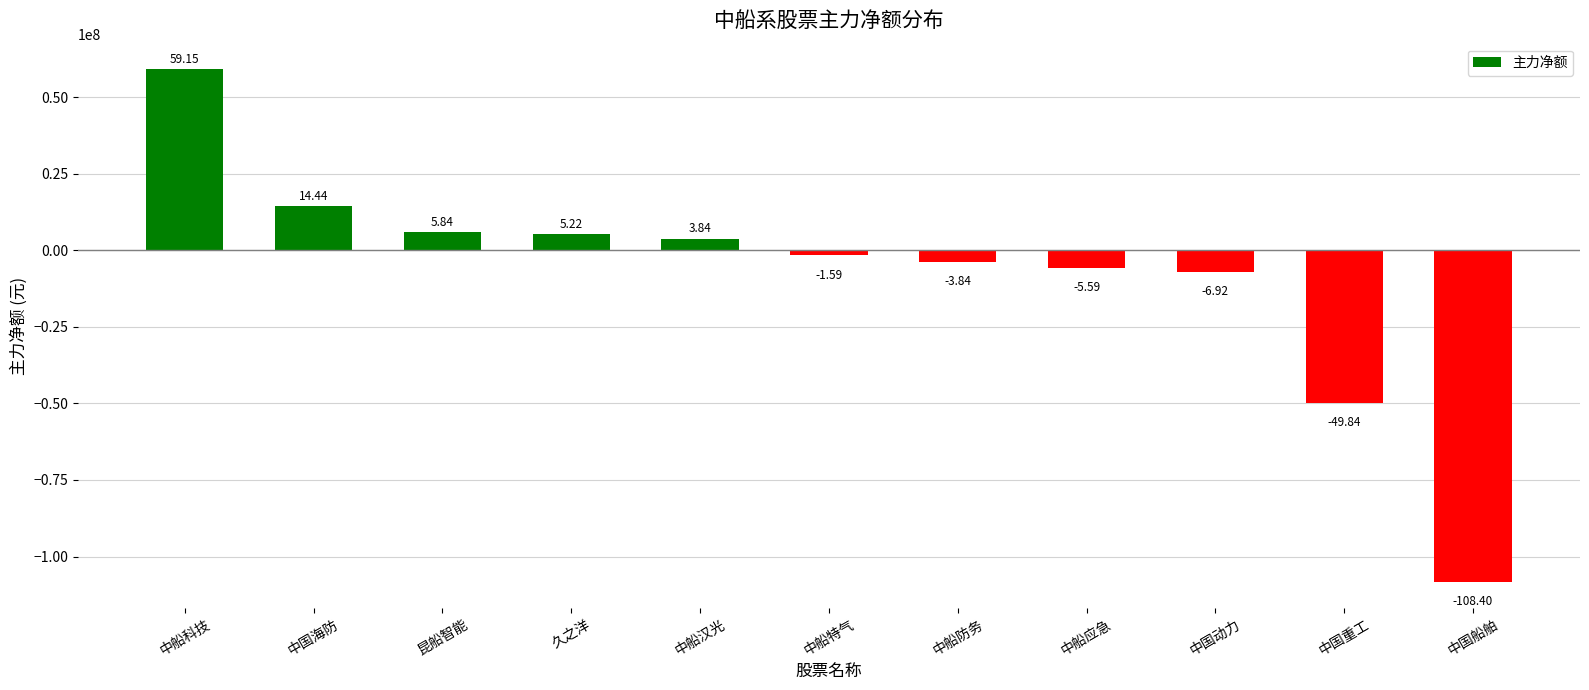

What is the smallest value displayed?

-108395286